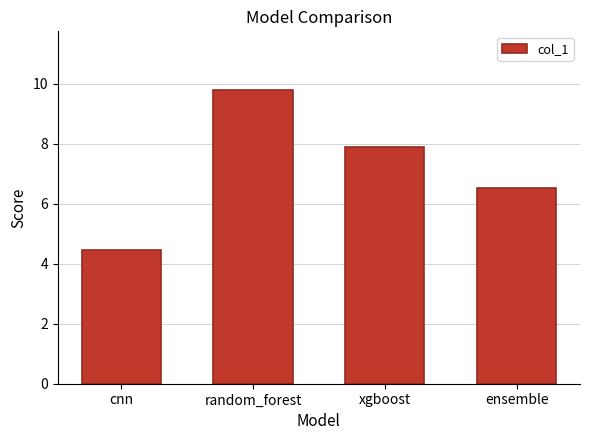

Approximately how many times larger is the value at xgboost compared to cnn?

1.8